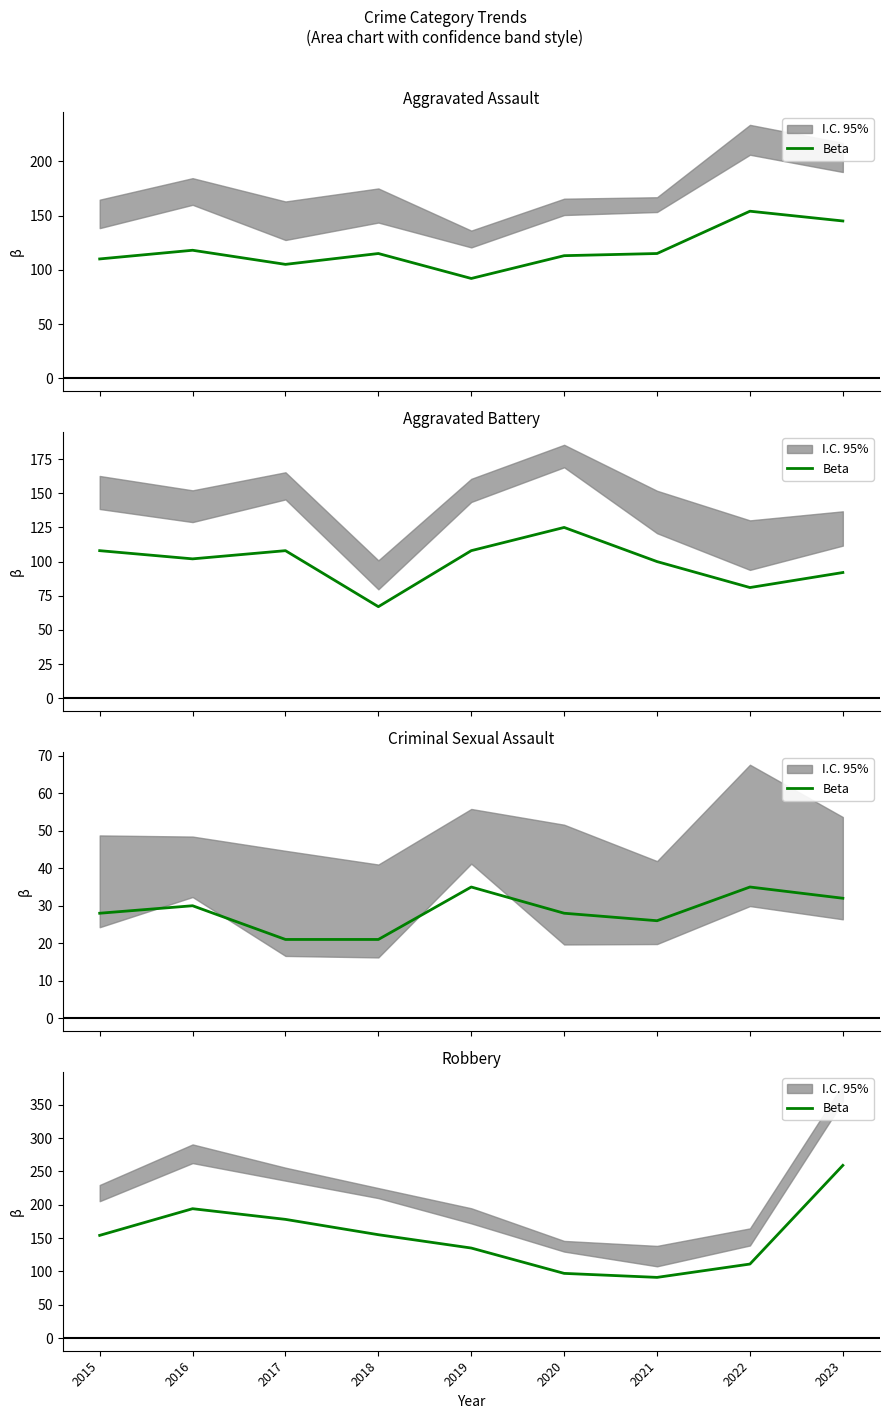

Reading left to right, extract all data points from this chart.

154	194	178	155	135	97	91	111	259